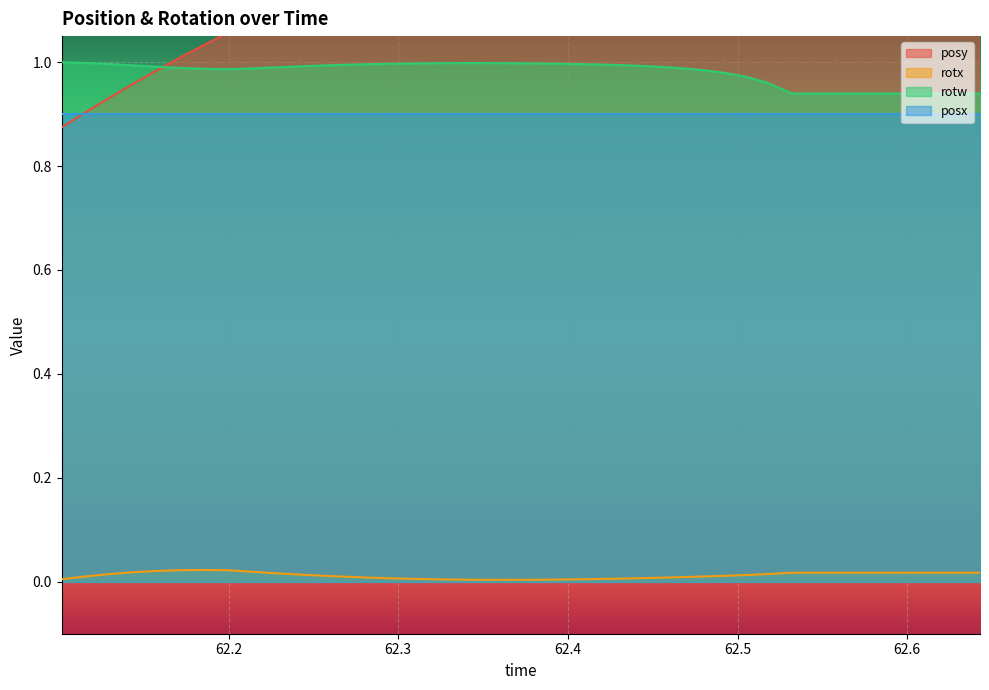

The value of rotx at 62.28192 is 0.0. True or false?

True